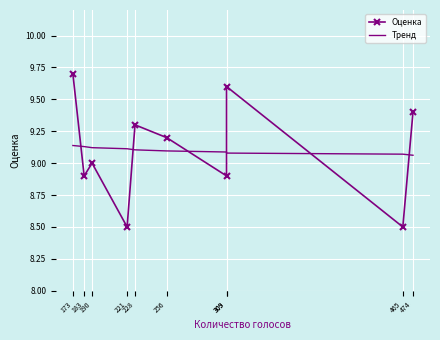

Is this an area chart (filled region under the line)?

No